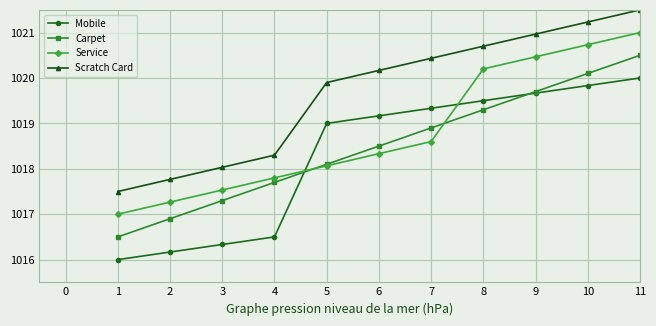

How many distinct data groups are displayed?

4